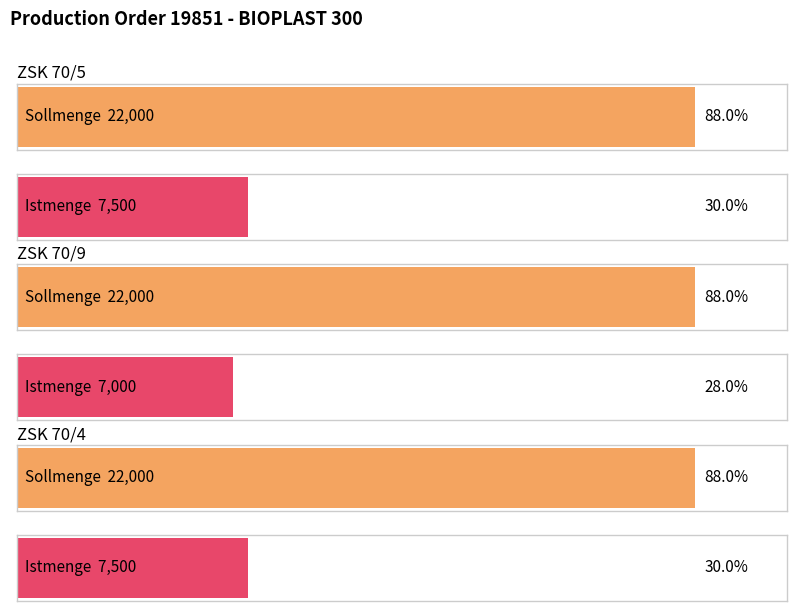

Which series has the largest range (max minus min)?

Istmenge